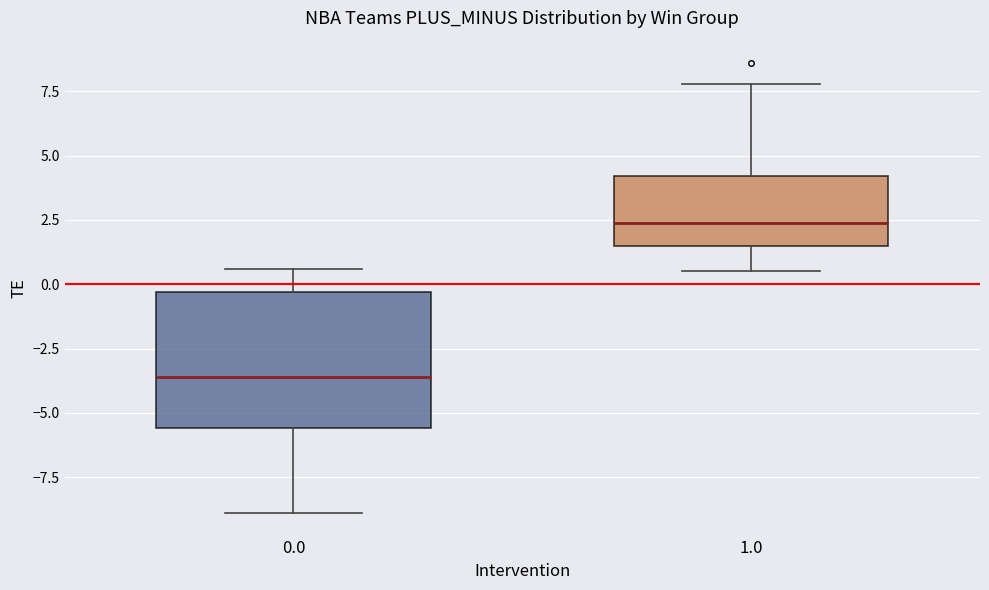

Which box is the tallest, from its lower edge to its upper edge?

0.0